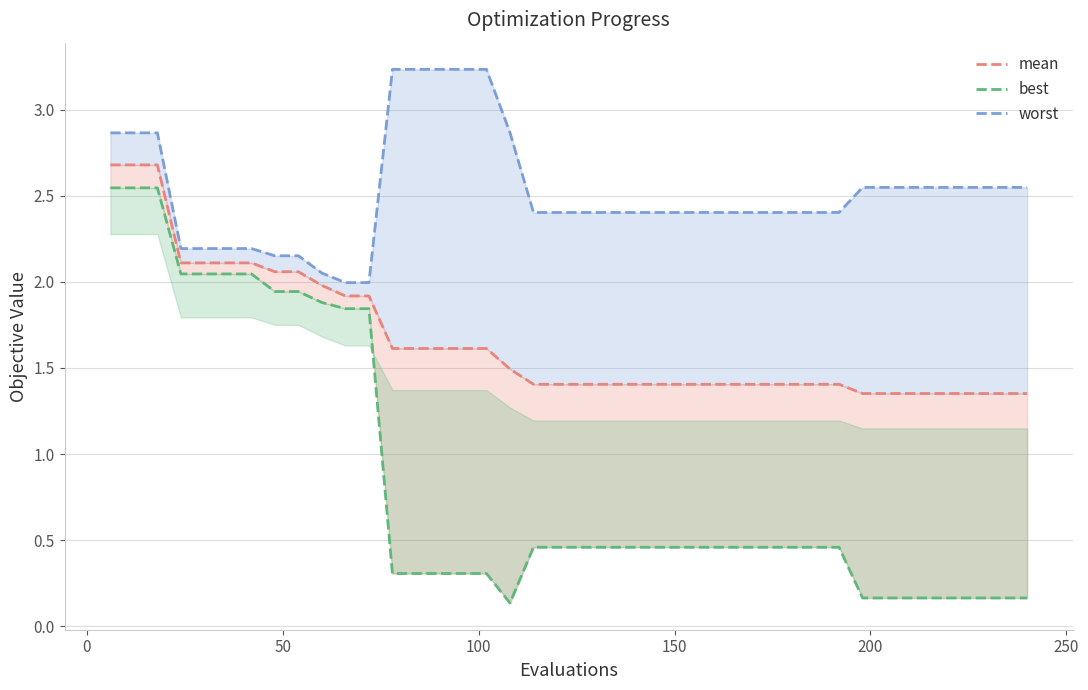

Reading left to right, extract all data points from this chart.

mean: 2.7	2.7	2.7	2.1	2.1	2.1	2.1	2.1	2.1	2.0	1.9	1.9	1.6	1.6	1.6	1.6	1.6	1.5	1.4	1.4	1.4	1.4	1.4	1.4	1.4	1.4	1.4	1.4	1.4	1.4	1.4	1.4	1.4	1.4	1.4	1.4	1.4	1.4	1.4	1.4
best: 2.5	2.5	2.5	2.0	2.0	2.0	2.0	1.9	1.9	1.9	1.8	1.8	0.3	0.3	0.3	0.3	0.3	0.1	0.5	0.5	0.5	0.5	0.5	0.5	0.5	0.5	0.5	0.5	0.5	0.5	0.5	0.5	0.2	0.2	0.2	0.2	0.2	0.2	0.2	0.2
worst: 2.9	2.9	2.9	2.2	2.2	2.2	2.2	2.2	2.2	2.1	2.0	2.0	3.2	3.2	3.2	3.2	3.2	2.9	2.4	2.4	2.4	2.4	2.4	2.4	2.4	2.4	2.4	2.4	2.4	2.4	2.4	2.4	2.5	2.5	2.5	2.5	2.5	2.5	2.5	2.5